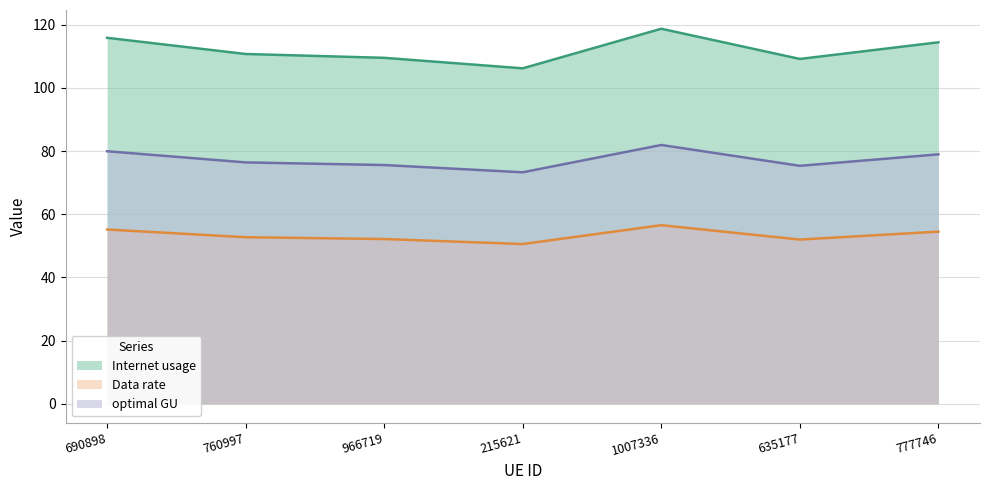

How many categories are shown in the chart?

7